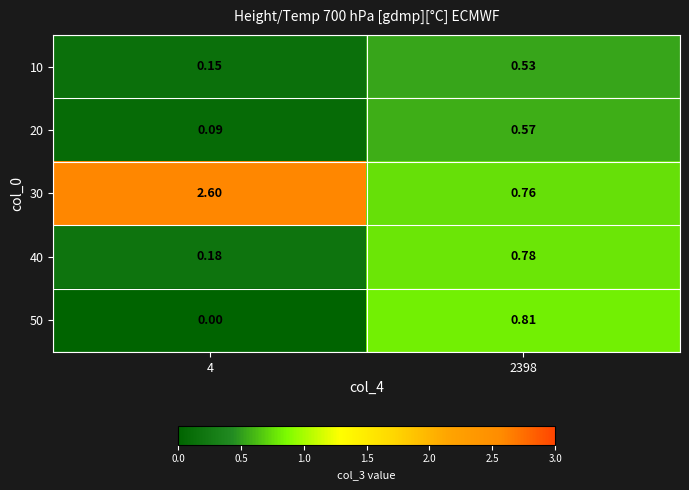

Rank the series at 4 from highest to lowest value.

30, 40, 10, 20, 50